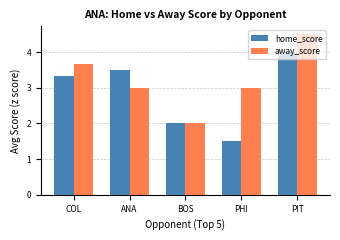

Count the number of data series in this chart.

2